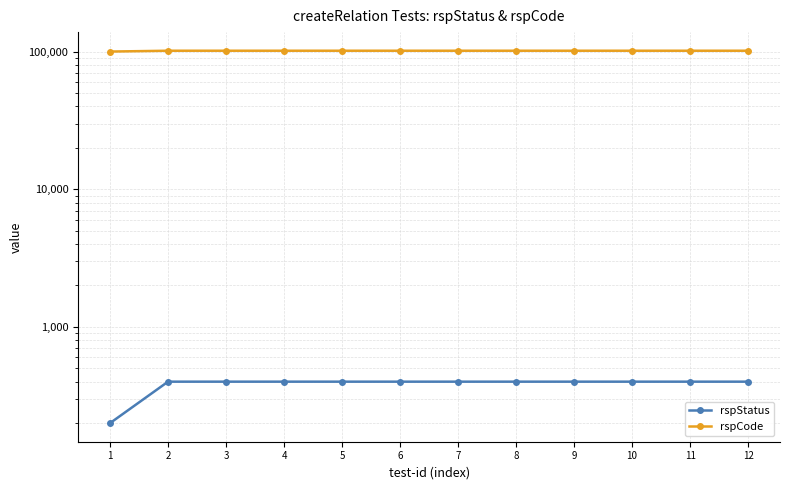

Reading left to right, list all the values displayed in this chart.

rspStatus: 200	400	400	400	400	400	400	400	400	400	400	400
rspCode: 100000	101400	101400	101400	101400	101400	101400	101400	101400	101400	101400	101400